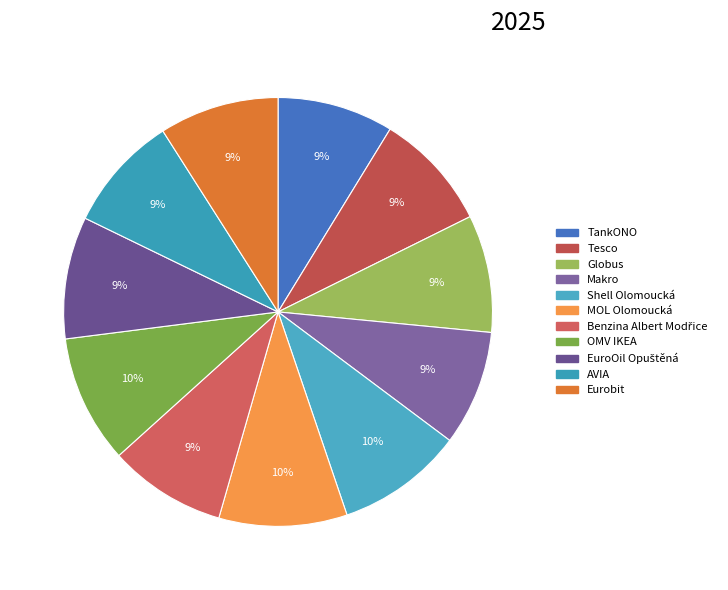

What percentage is NOT represented by MOL Olomoucká?

90.3%